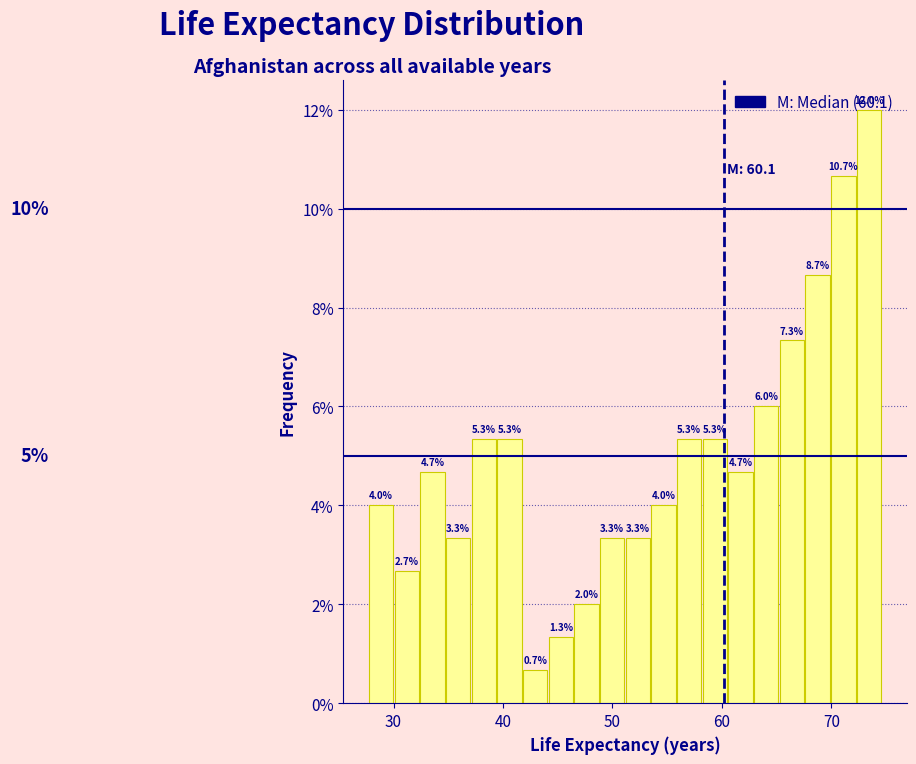

Around what value on the x-axis is the tallest bar? Give the approximate position of its centre, as read against the axis.

73